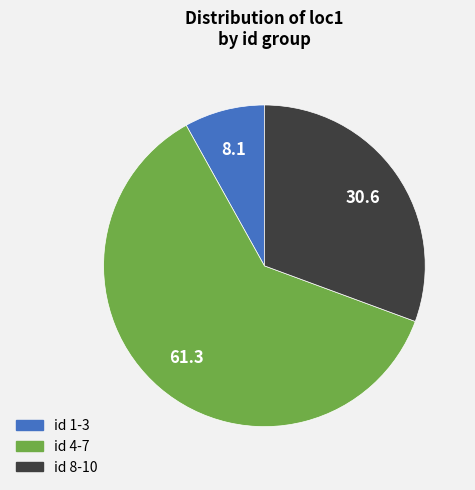

True or false: id 1-3 accounts for 8% of the total.

True